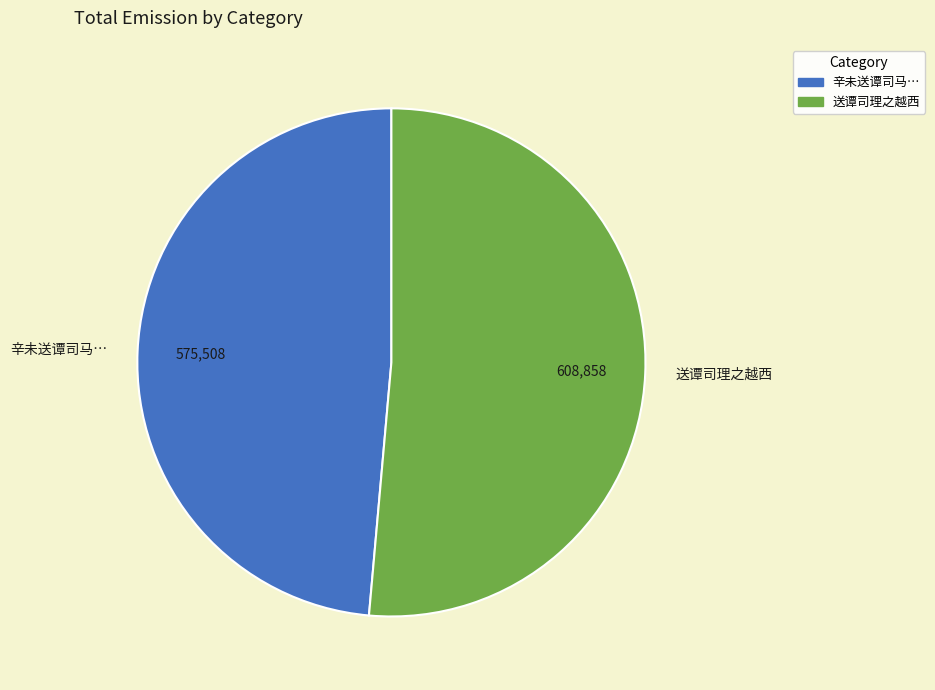

Does any single category account for the majority?

Yes